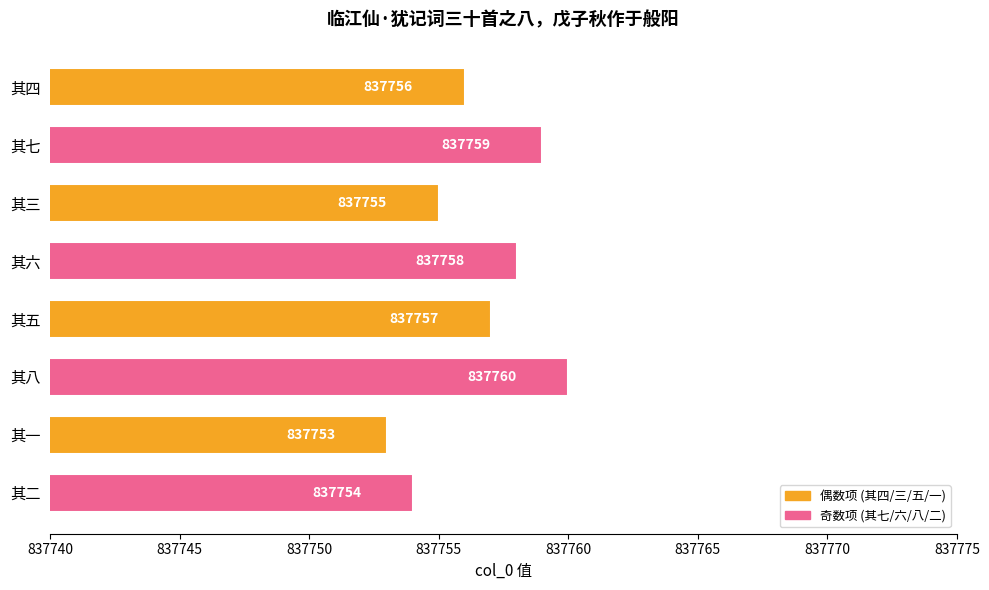

Rank the categories by value from highest to lowest.

其八, 其七, 其六, 其五, 其四, 其三, 其二, 其一